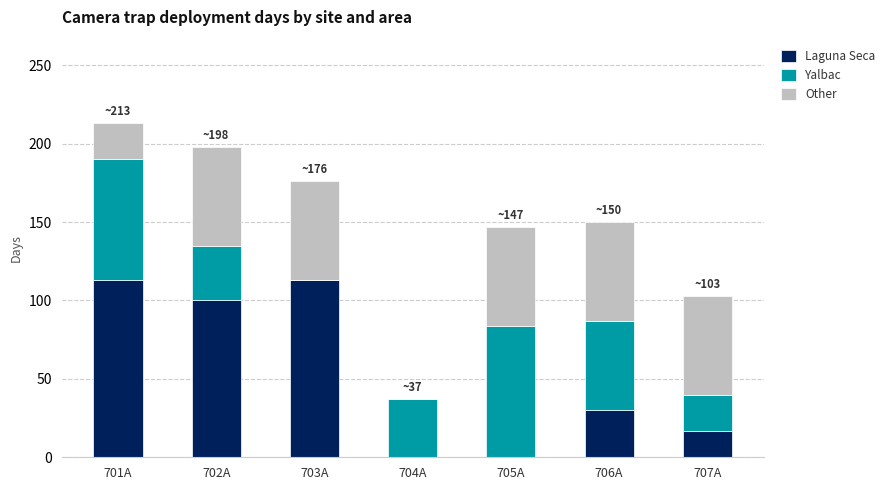

Reading right to left, list the values for the Laguna Seca series.

707A=17	706A=30	705A=0	704A=0	703A=113	702A=100	701A=113